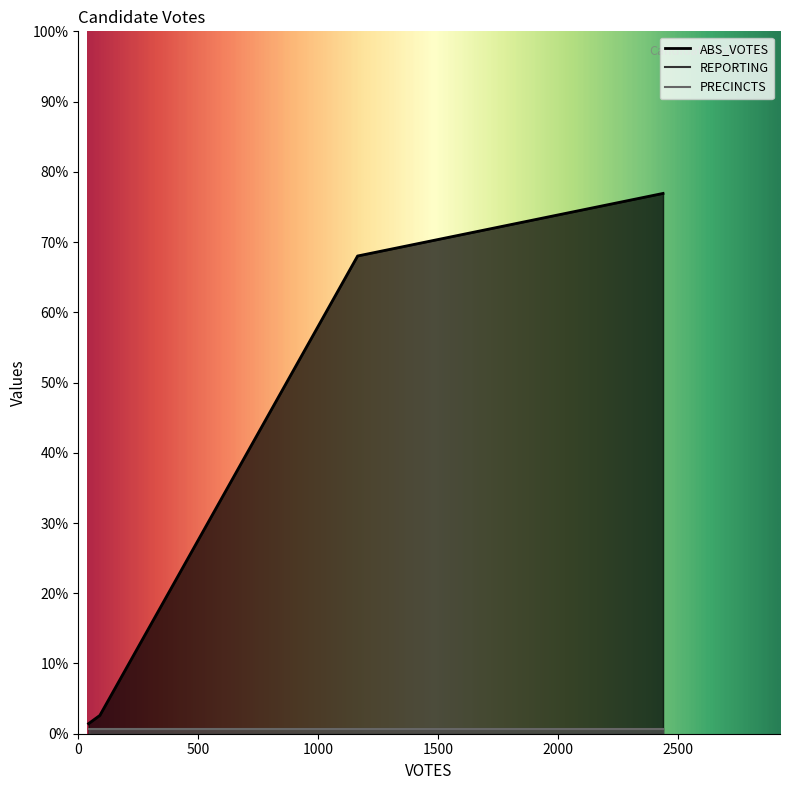

How many series are shown in this chart?

3